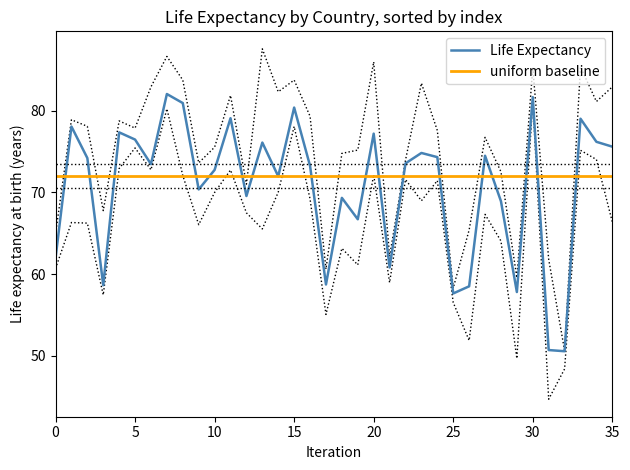

What is the highest value of the Life Expectancy series?

82.0